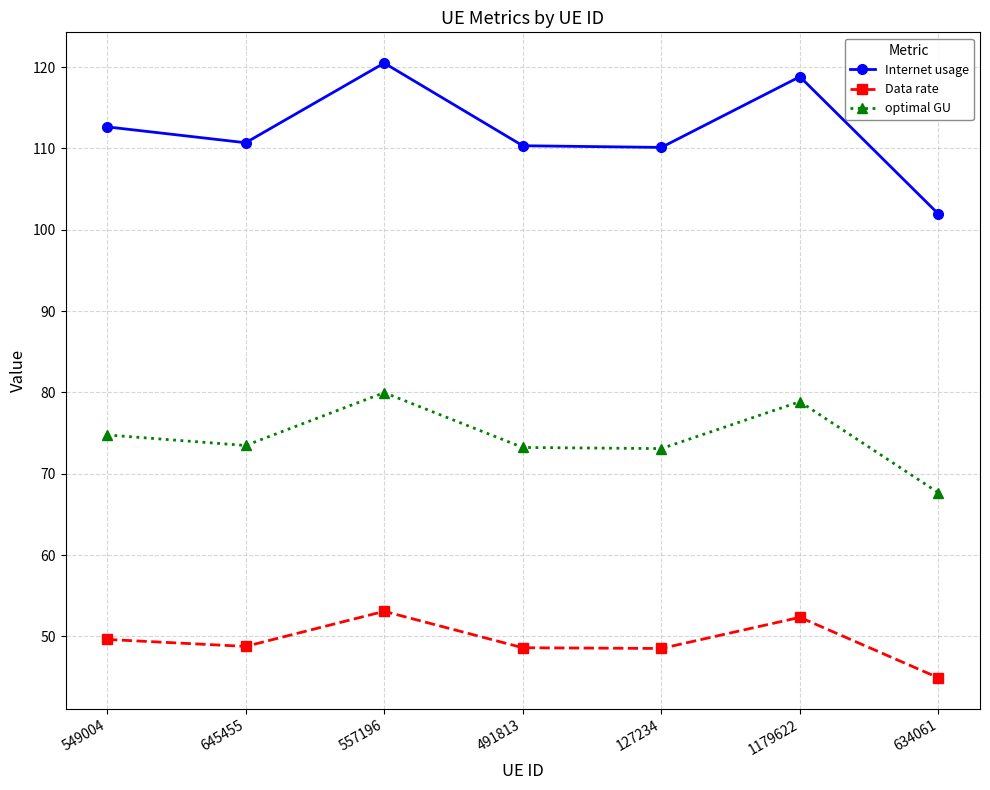

Is it true that Internet usage equals 40.4 at 491813?

False